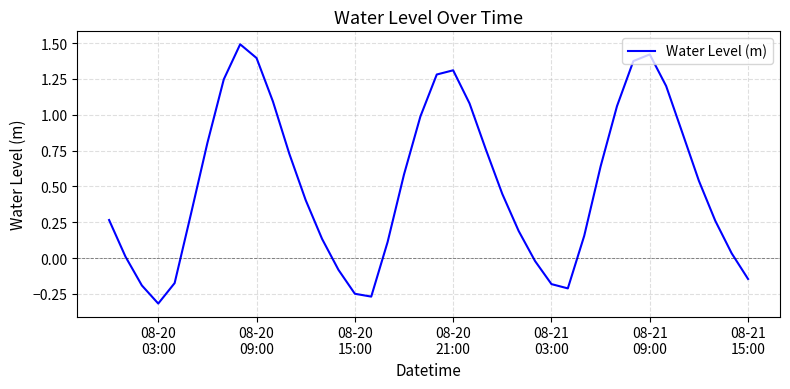

What is the maximum value shown in the chart?

1.5